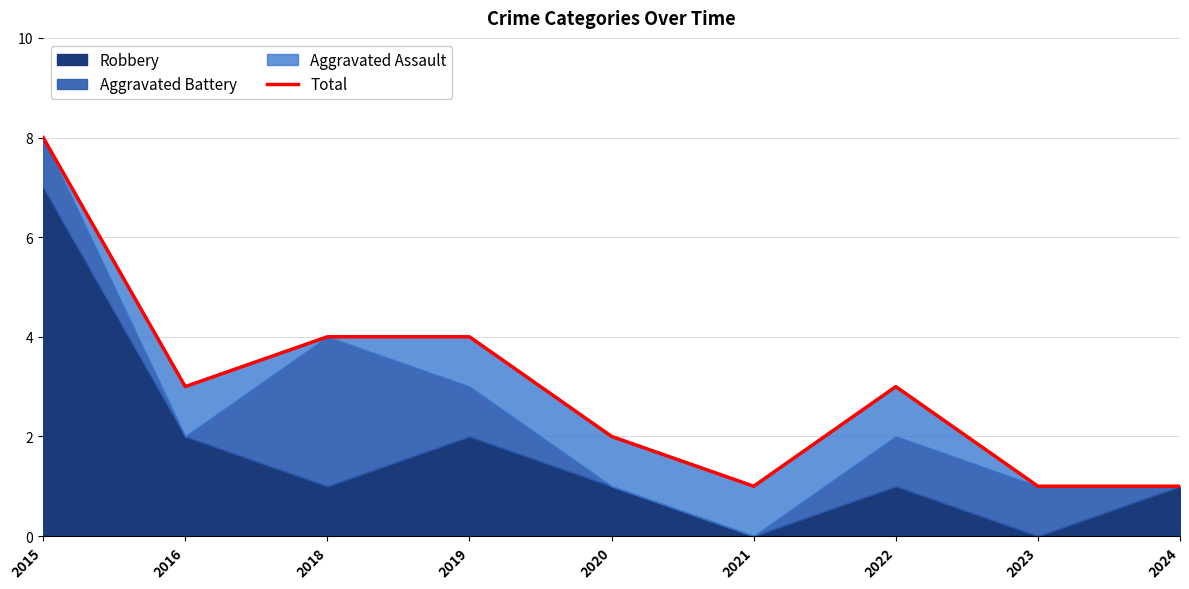

What is the ratio of the value at 2022 to the value at 2015?

0.4